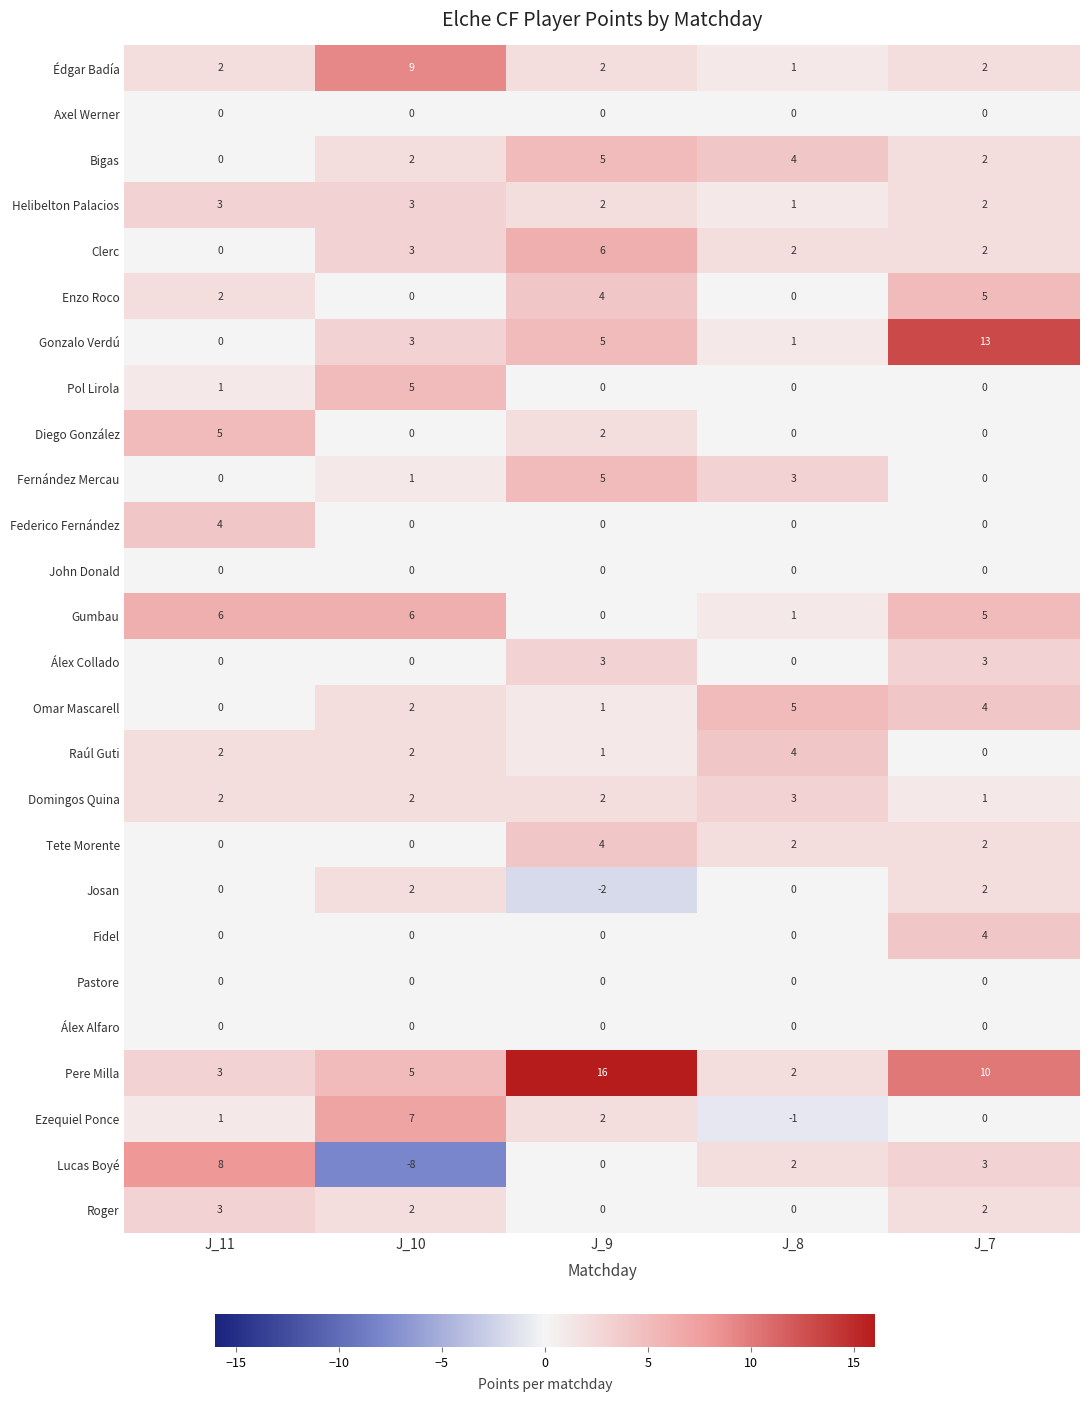

What is the total value across all series at J_8?

30